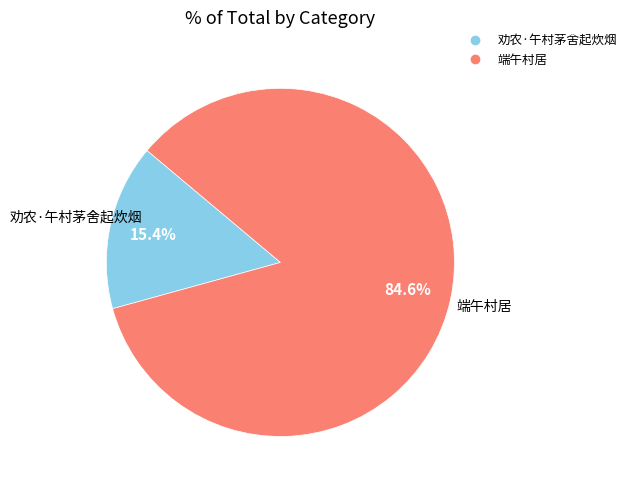

Between 端午村居 and 劝农·午村茅舍起炊烟, which is larger?

端午村居